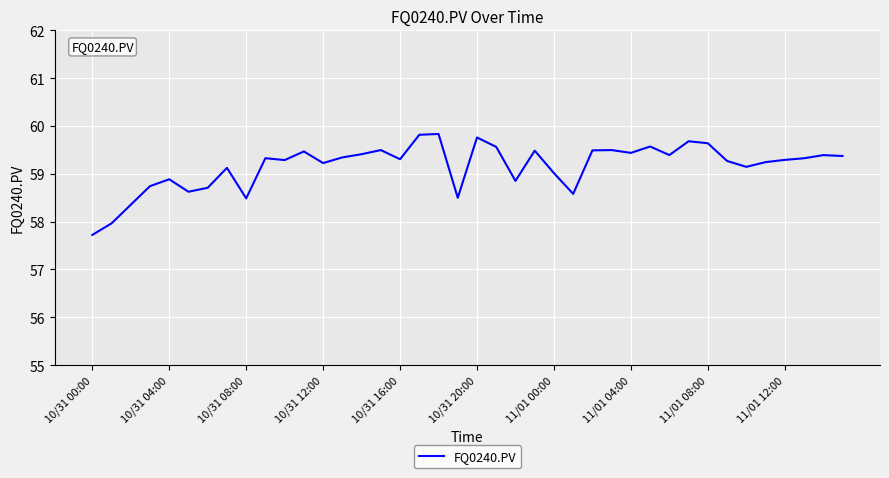

What is the difference between the maximum and minimum values?

2.1